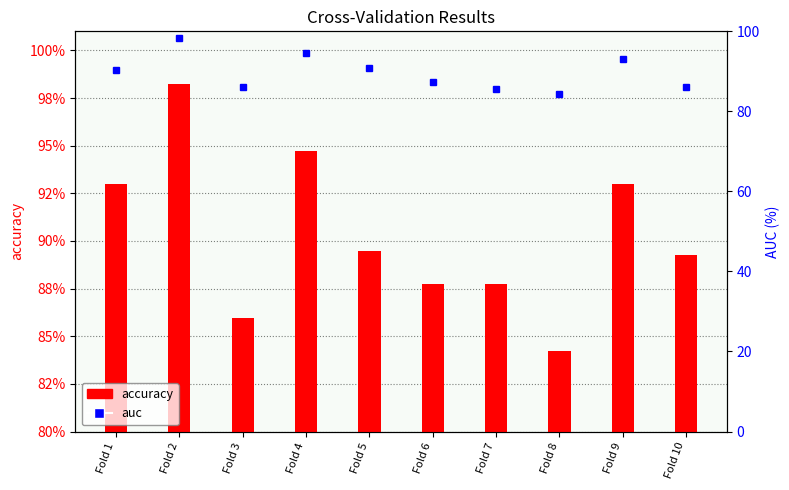

What are all the series names shown in the legend?

accuracy, auc